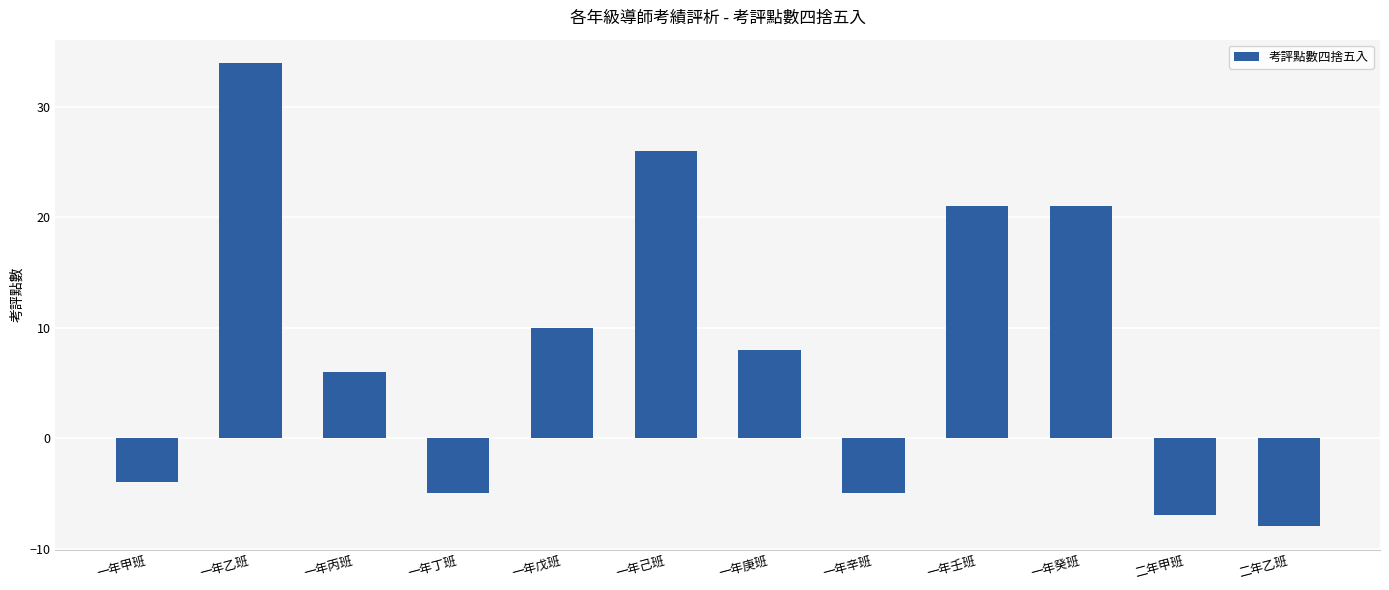

True or false: the data shows -7 at 一年辛班.

False